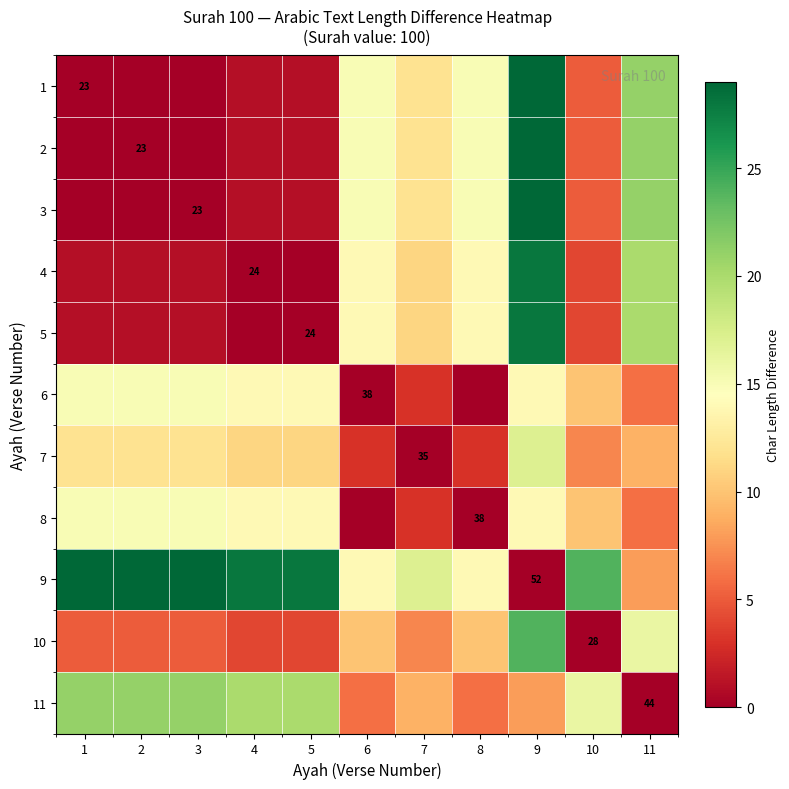

Is it true that 9 equals 83 at 9?

False